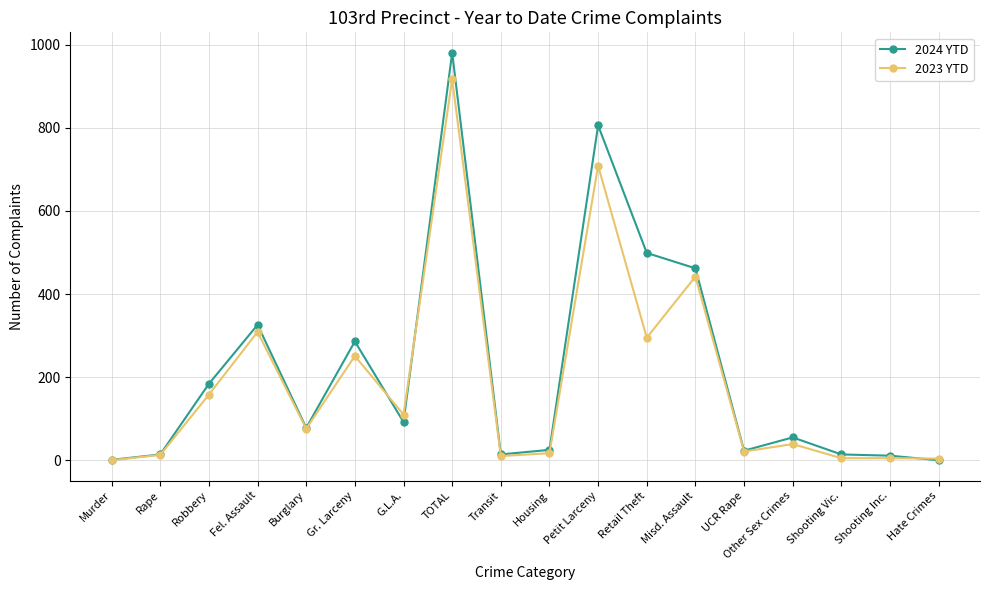

List the series in order of their peak value, highest first.

2024 YTD, 2023 YTD